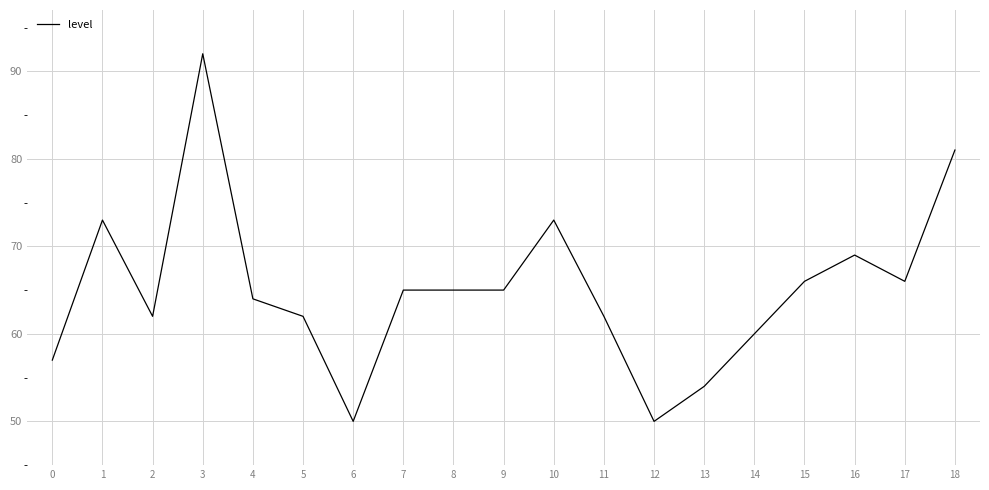

The chart shows a value of 62 at 2. True or false?

True